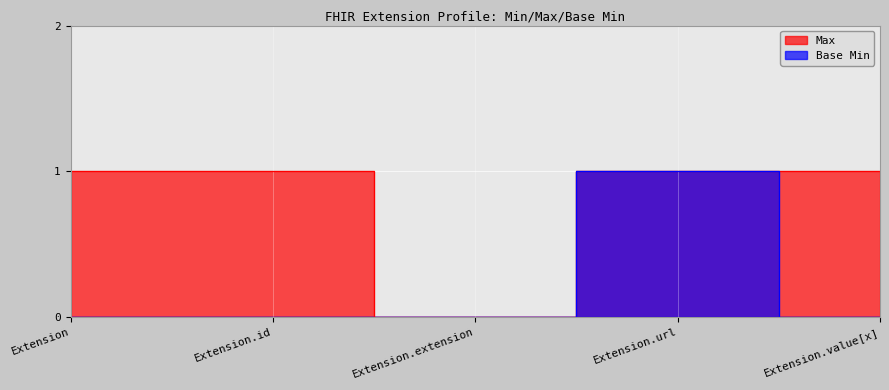

What is the total value across all series at Extension?

1